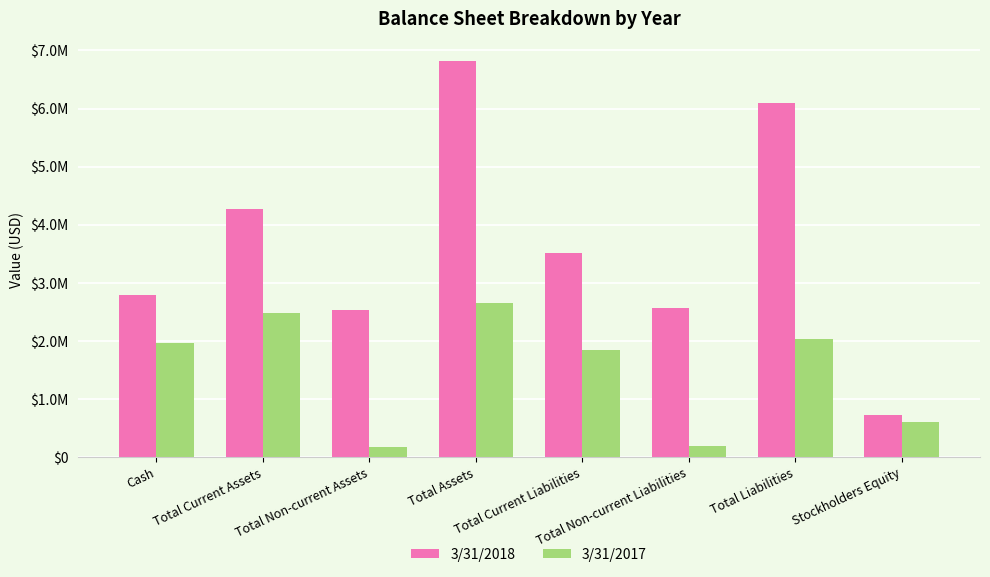

Which series has the largest total across all categories?

3/31/2018